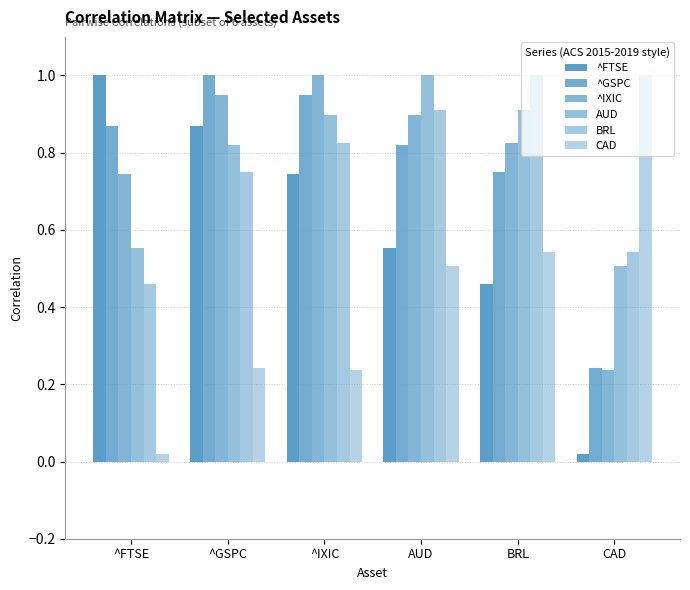

What is the lowest value of the ^GSPC series?

0.2